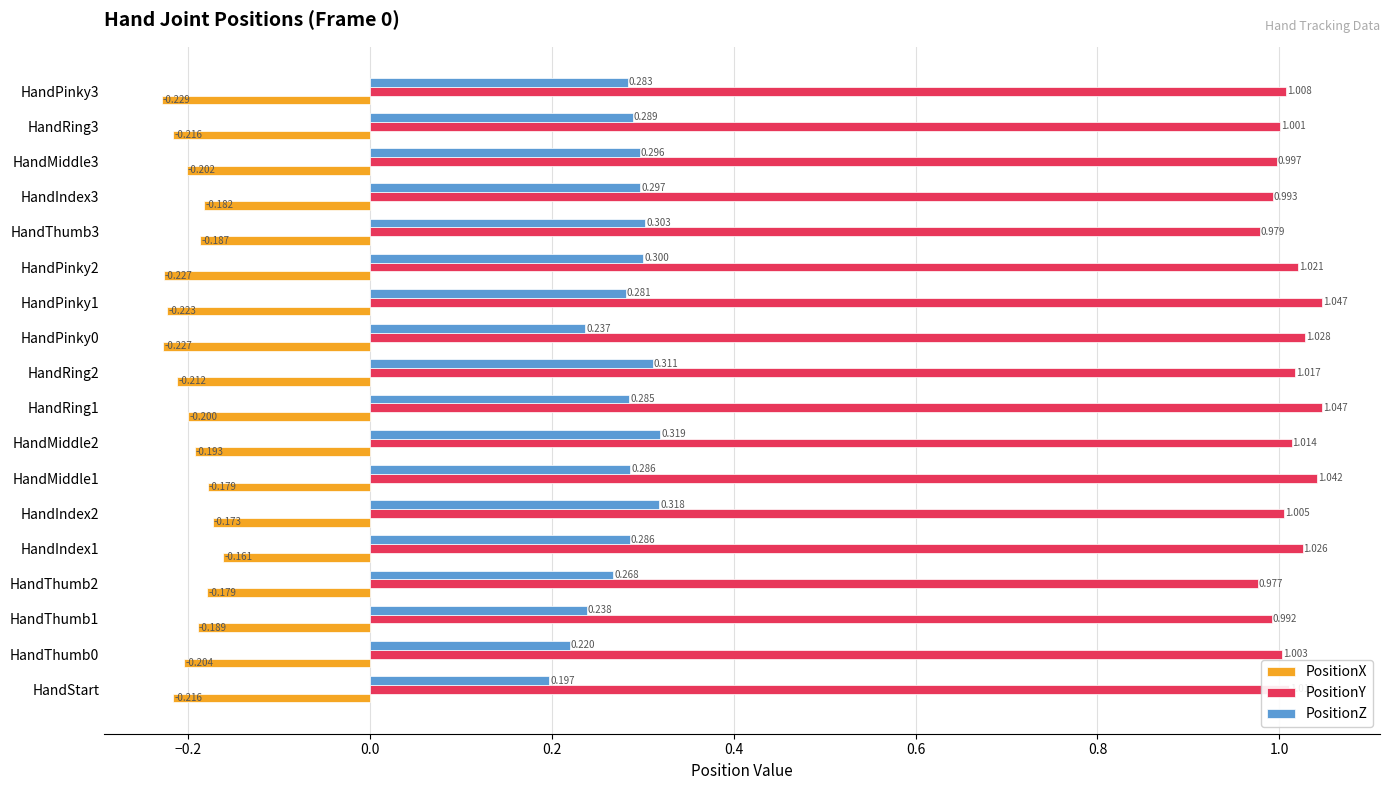

Which series changed the most between HandMiddle1 and HandMiddle2?

PositionZ